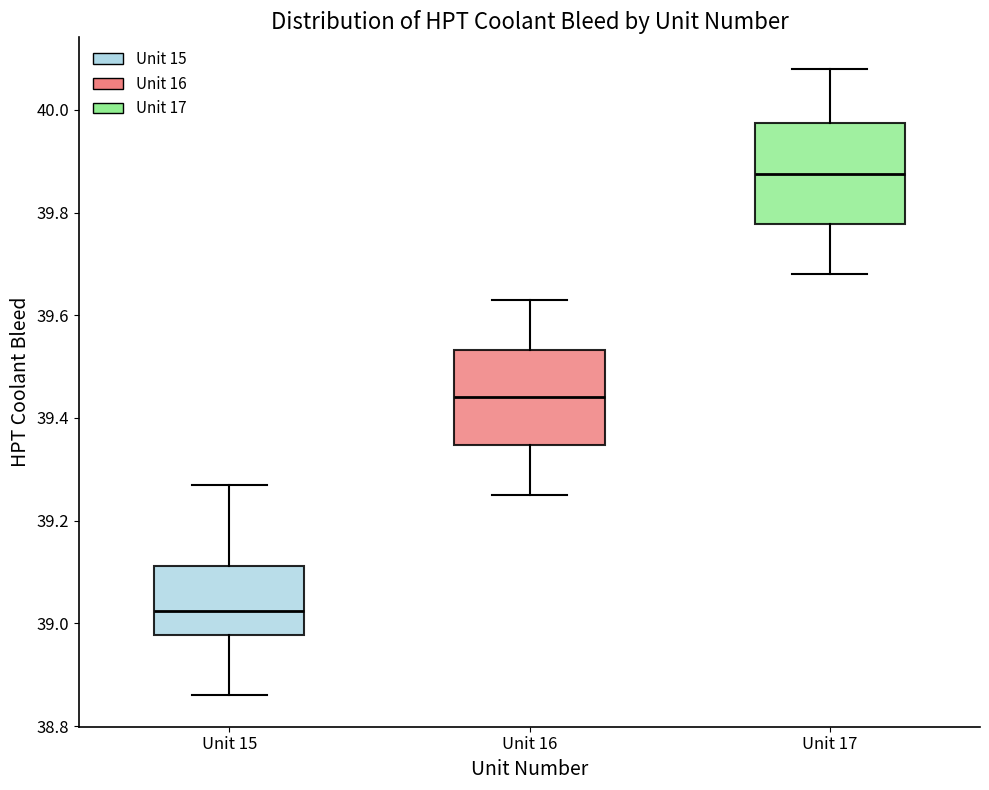

Which box has the highest median line?

Unit 17